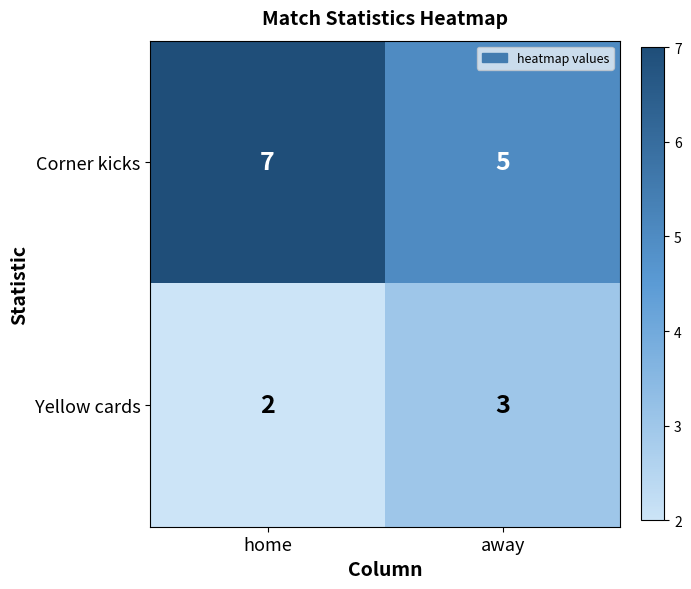

Which category has the highest value in the Yellow cards series?

away